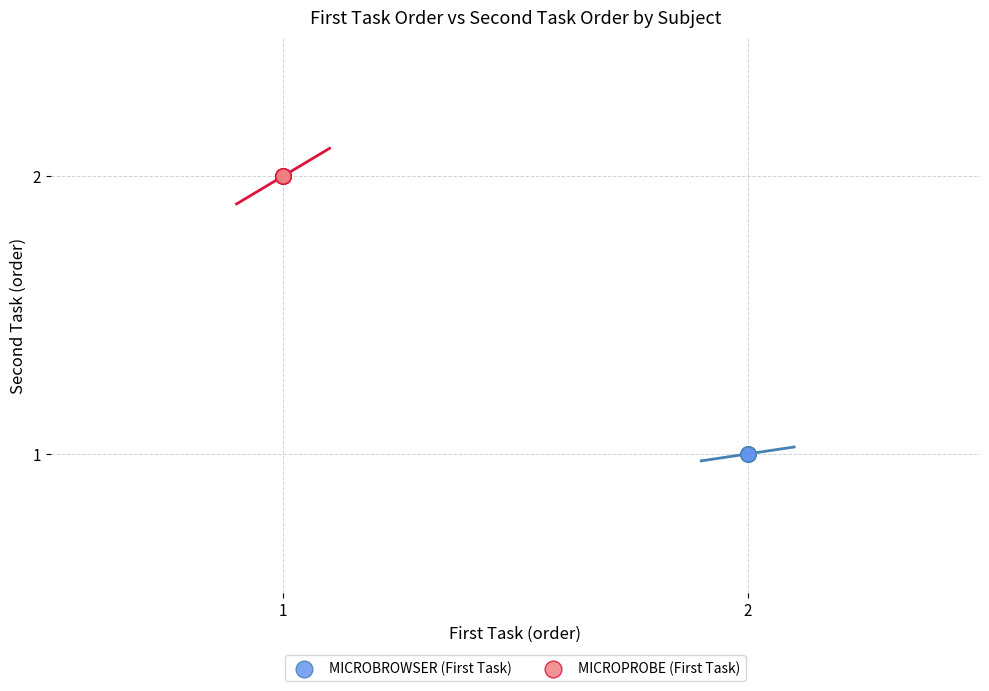

Which series reaches the maximum Y coordinate?

MICROPROBE (First Task)